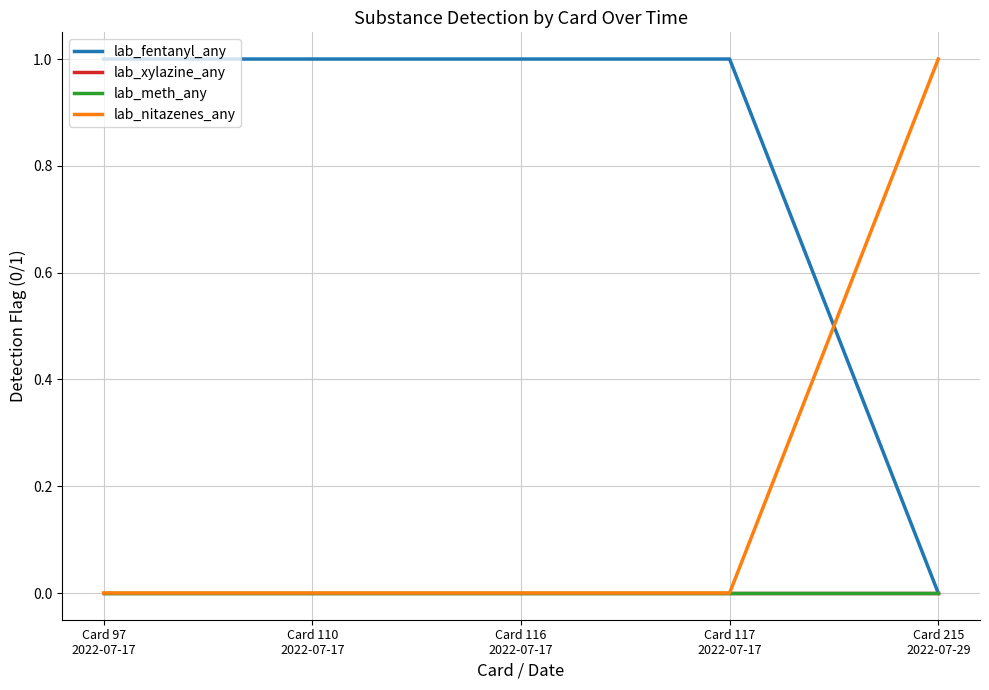

Reading left to right, transcribe all the data shown in this chart.

lab_fentanyl_any: Card 97
2022-07-17=1	Card 110
2022-07-17=1	Card 116
2022-07-17=1	Card 117
2022-07-17=1	Card 215
2022-07-29=0
lab_xylazine_any: Card 97
2022-07-17=0	Card 110
2022-07-17=0	Card 116
2022-07-17=0	Card 117
2022-07-17=0	Card 215
2022-07-29=0
lab_meth_any: Card 97
2022-07-17=0	Card 110
2022-07-17=0	Card 116
2022-07-17=0	Card 117
2022-07-17=0	Card 215
2022-07-29=0
lab_nitazenes_any: Card 97
2022-07-17=0	Card 110
2022-07-17=0	Card 116
2022-07-17=0	Card 117
2022-07-17=0	Card 215
2022-07-29=1